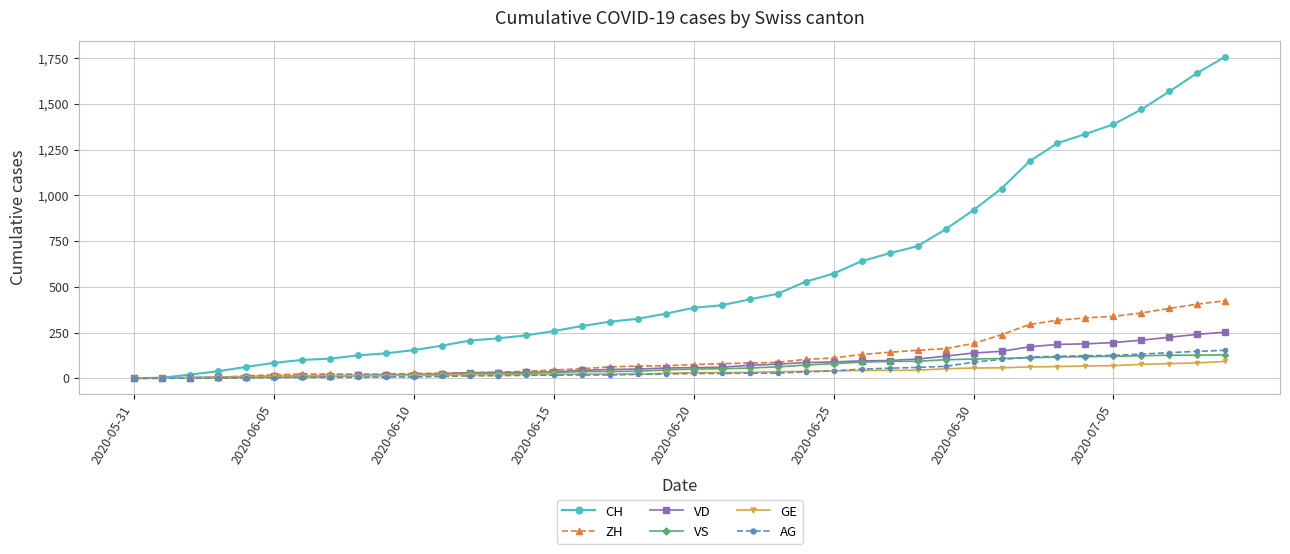

Count the number of categories in the chart.

40